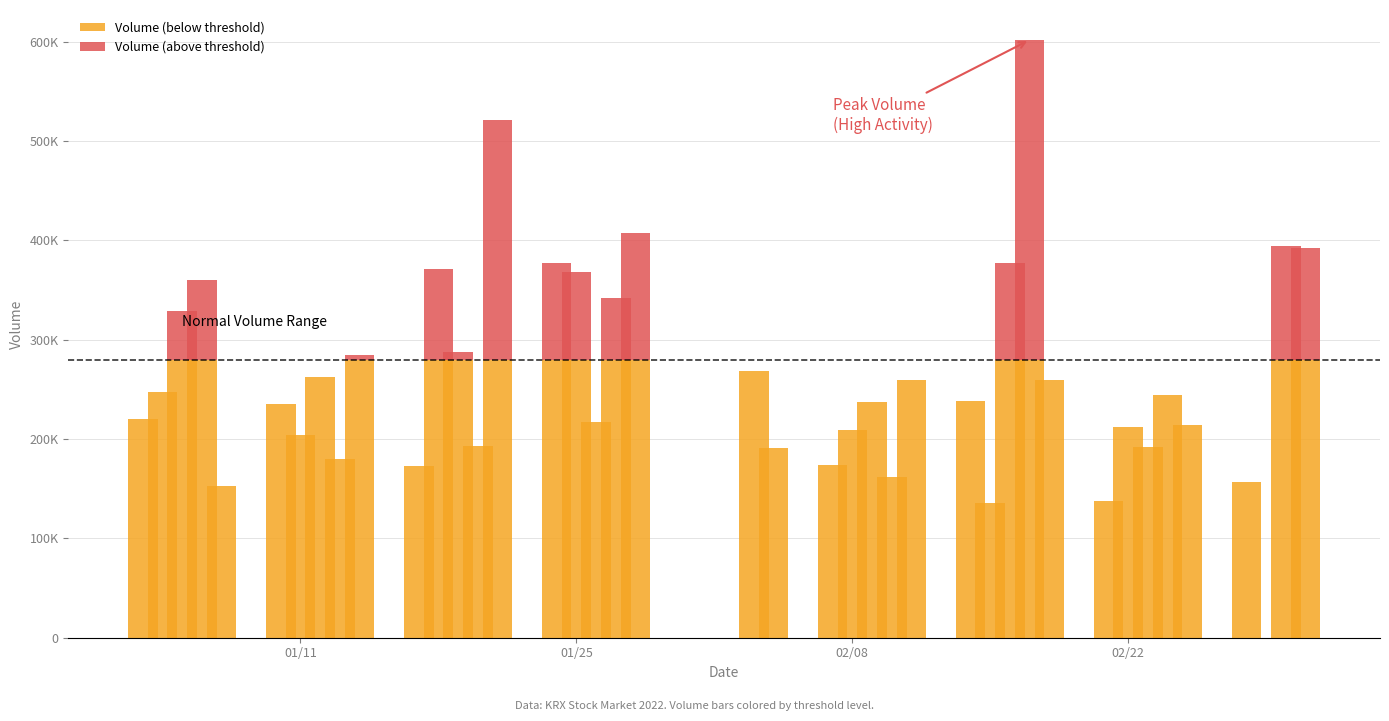

Does the chart contain stacked bars?

Yes